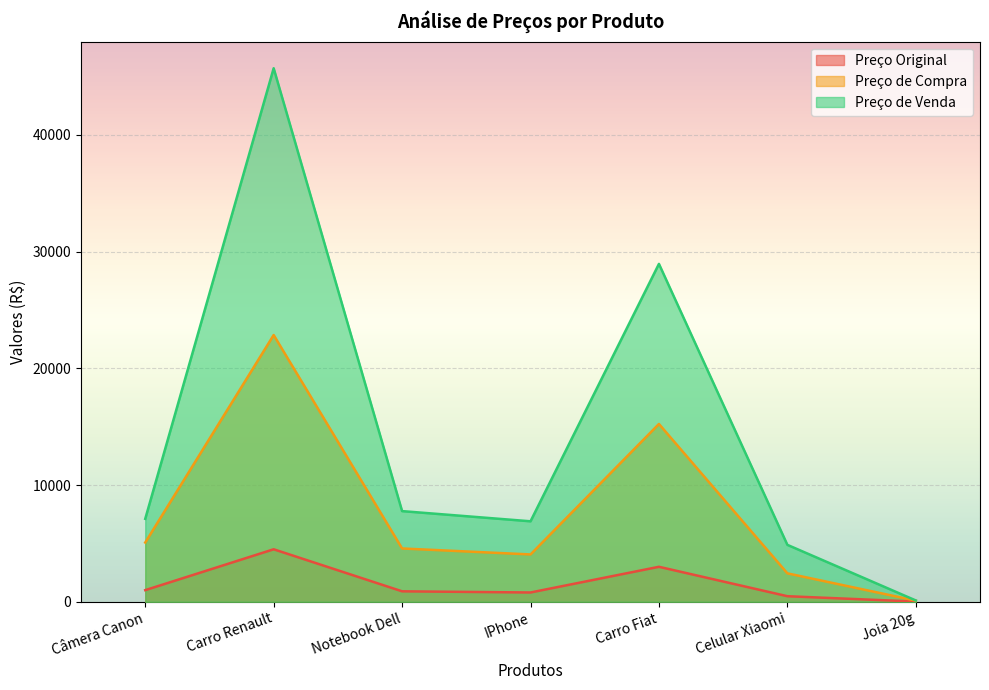

What is the lowest value of the Preço de Venda series?

116.8